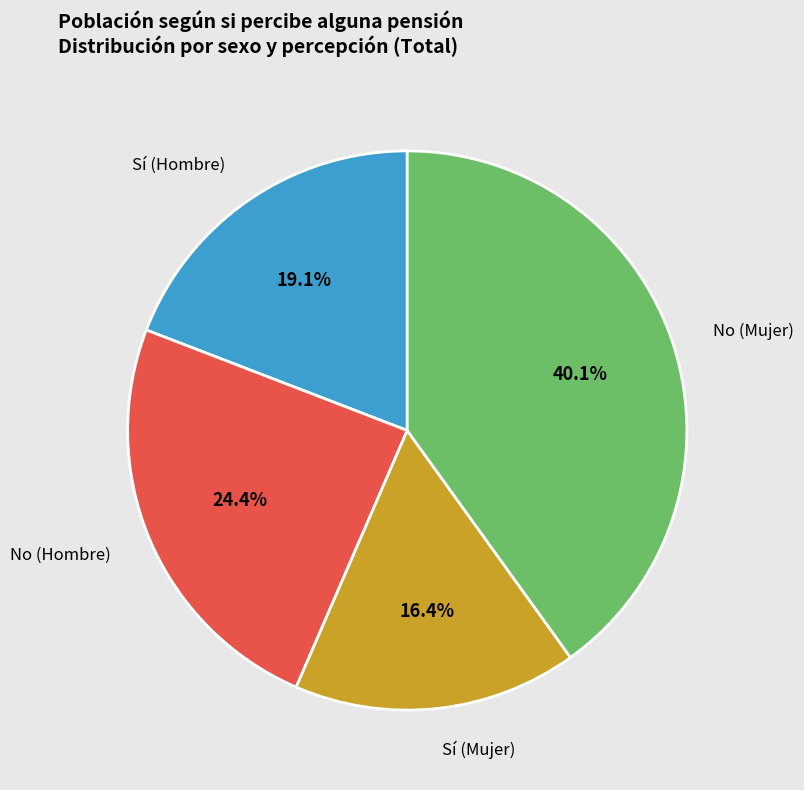

Which has a higher value, No (Hombre) or Sí (Mujer)?

No (Hombre)